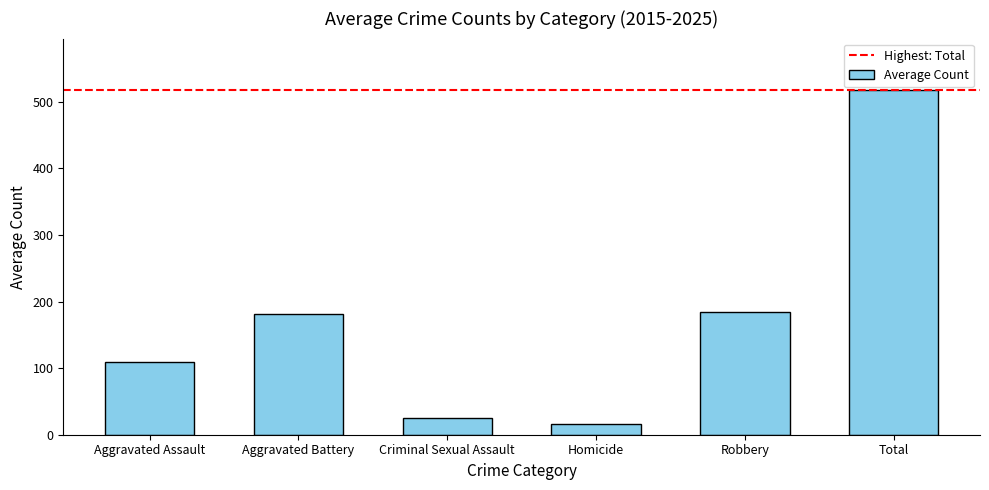

Reading right to left, extract all data points from this chart.

517.5	184.5	16.6	25.5	180.9	109.9